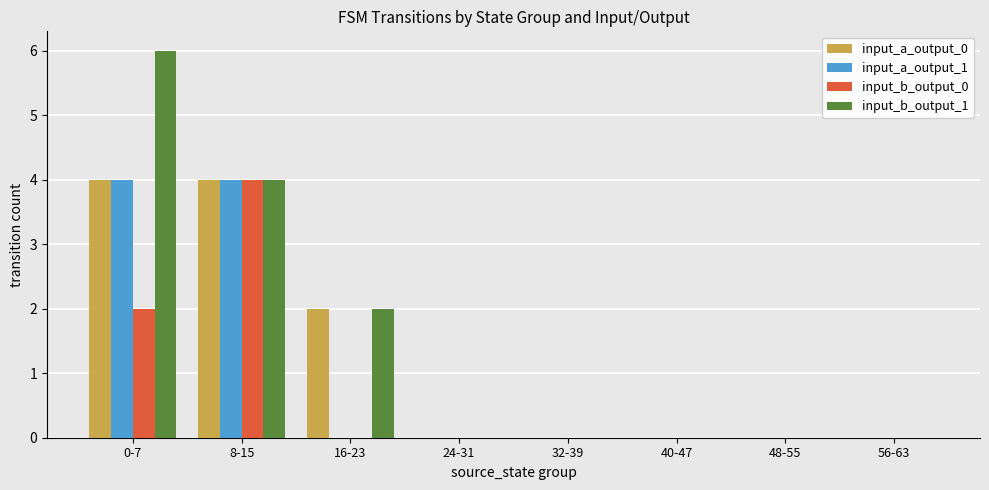

What is the highest value of the input_a_output_1 series?

4